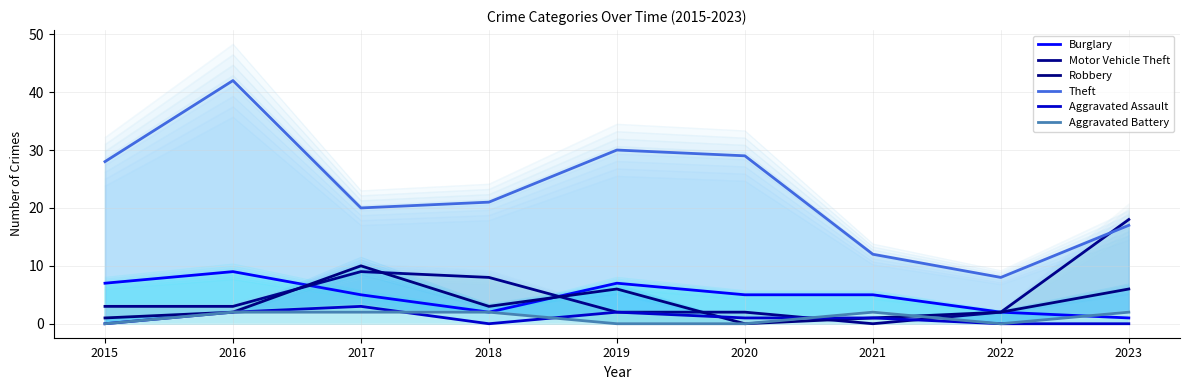

Which series changed the most between 2018 and 2021?

Theft